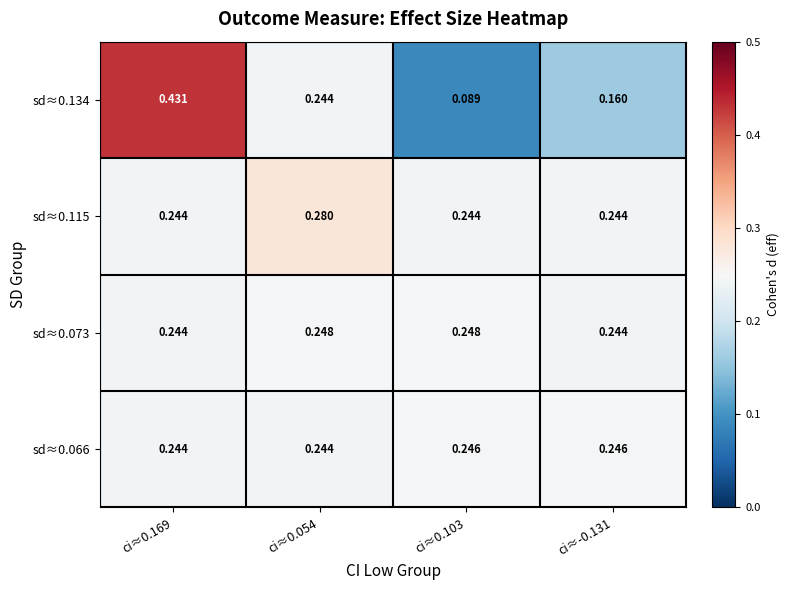

Is the value of sd≈0.115 at ci≈0.054 greater than the value of sd≈0.073 at ci≈-0.131?

Yes